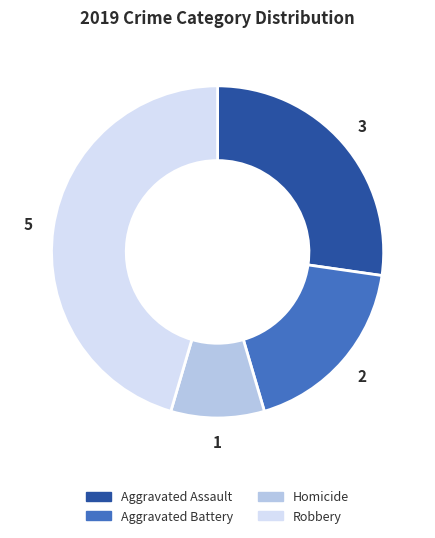

The Aggravated Battery slice represents 18% of the pie. True or false?

True